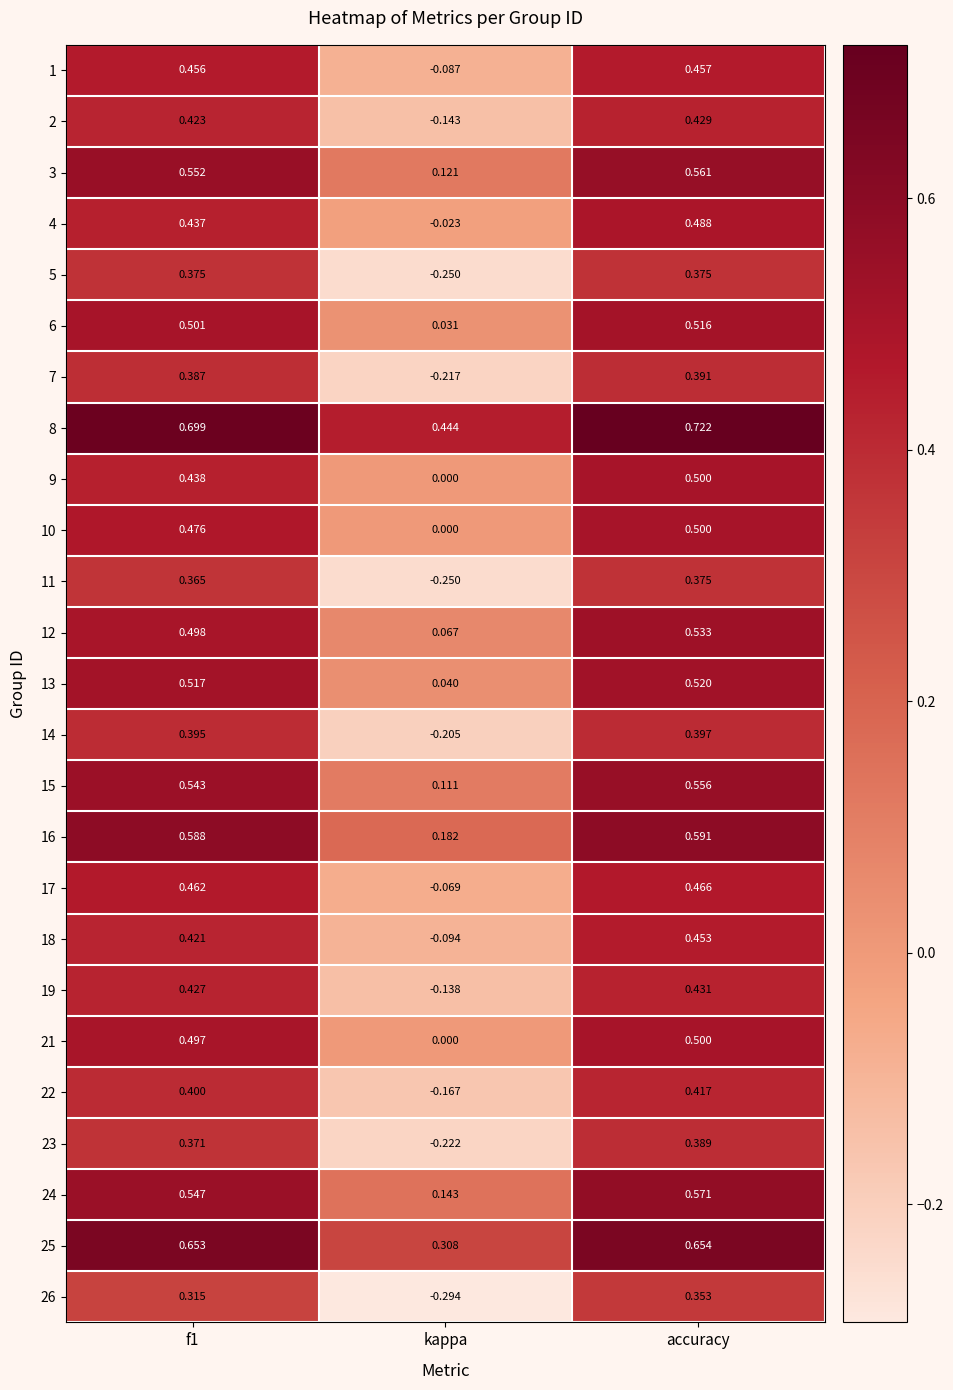

Where is 10 nearest to the value 0?

kappa